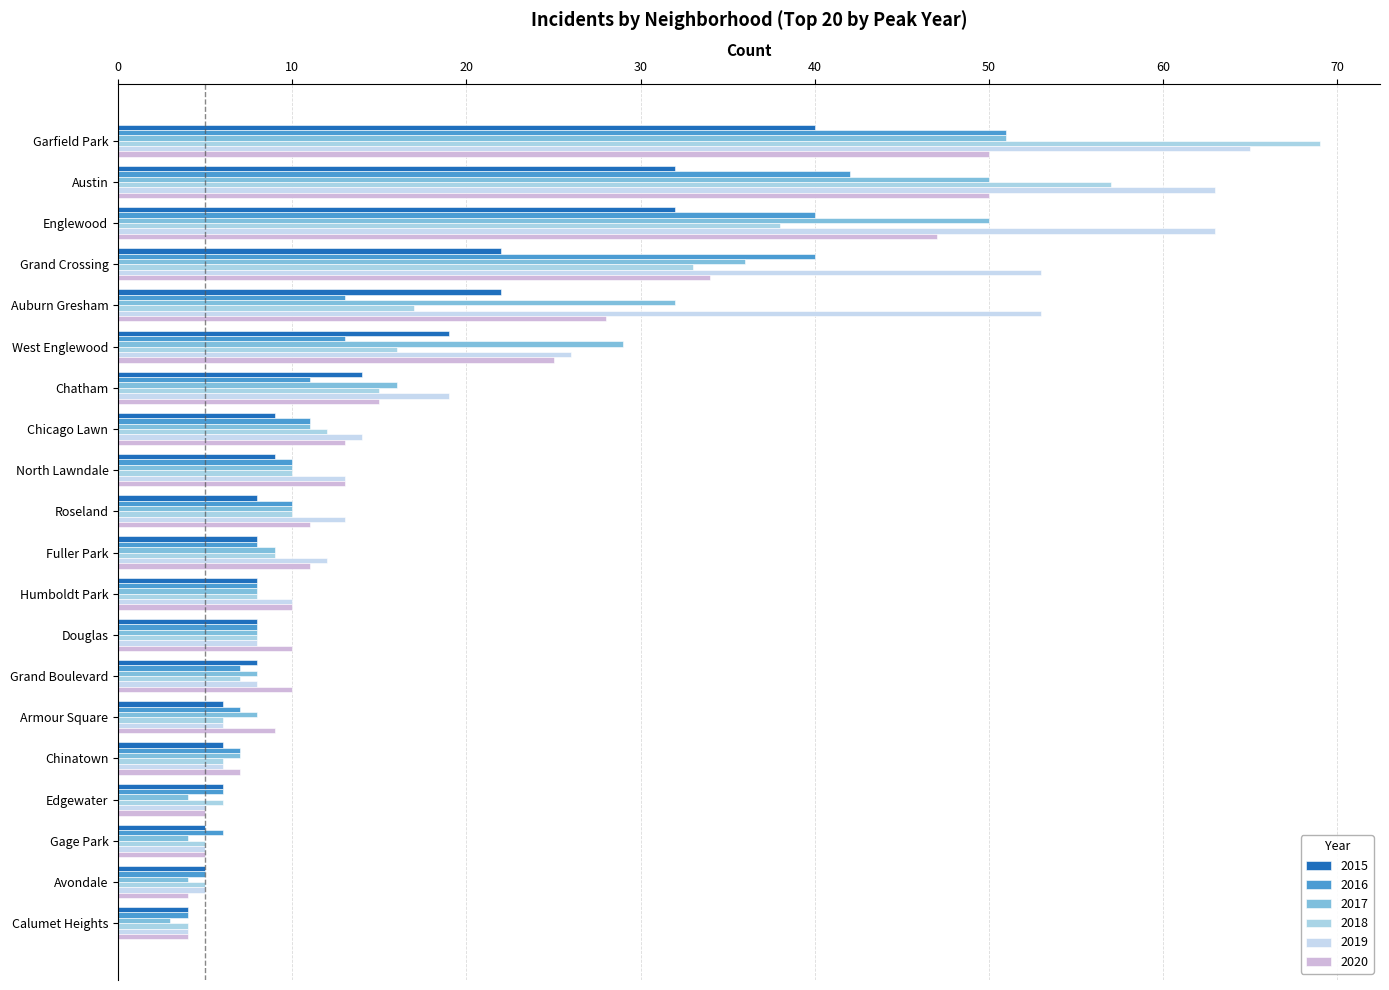

At which label is 2019 closest to 34?

West Englewood